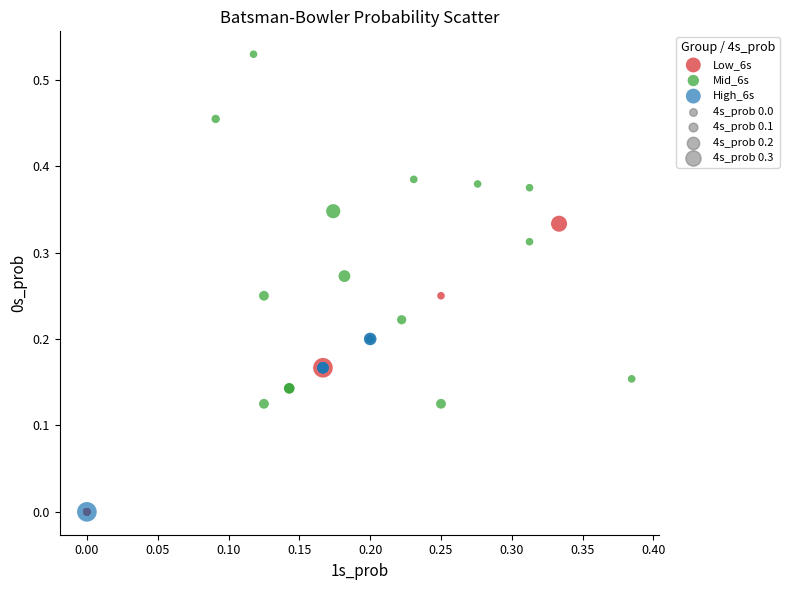

Which series has the widest spread of Y values?

Mid_6s